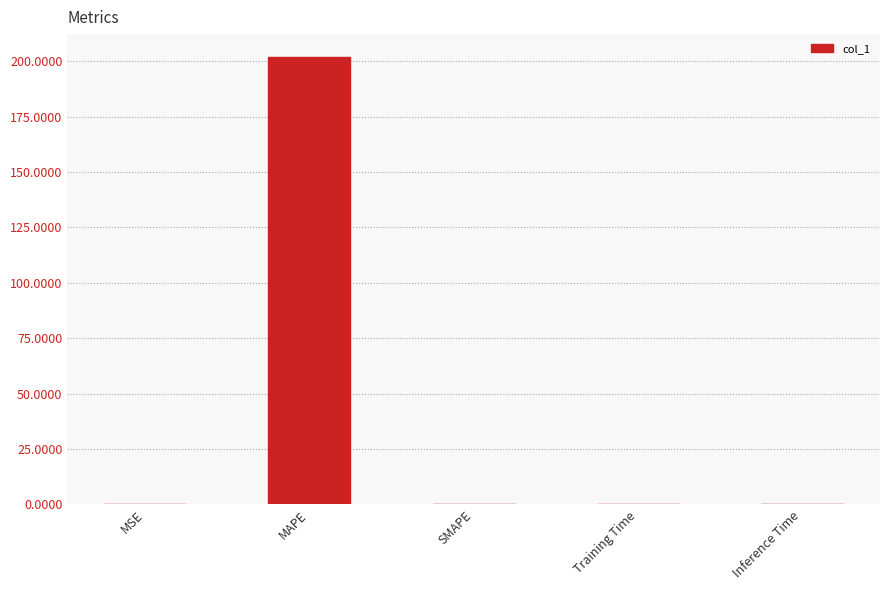

Is it true that the value at SMAPE is 112.3?

False